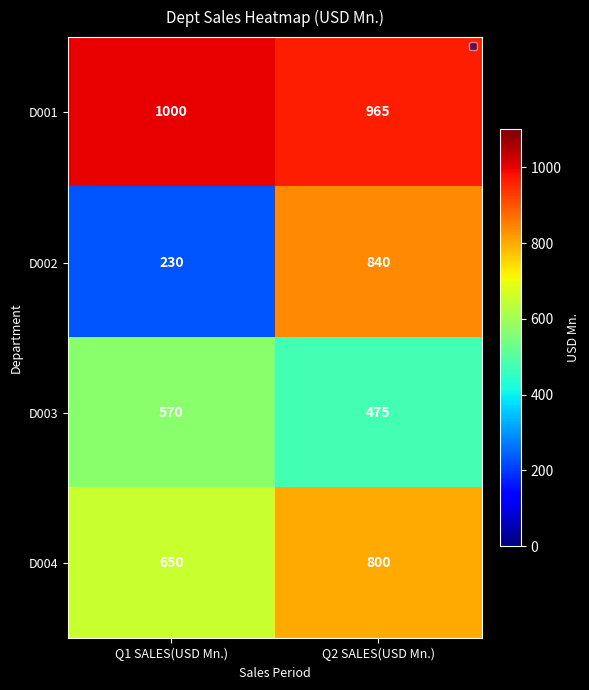

Reading right to left, list all the values displayed in this chart.

D001: Q2 SALES(USD Mn.)=965	Q1 SALES(USD Mn.)=1000
D002: Q2 SALES(USD Mn.)=840	Q1 SALES(USD Mn.)=230
D003: Q2 SALES(USD Mn.)=475	Q1 SALES(USD Mn.)=570
D004: Q2 SALES(USD Mn.)=800	Q1 SALES(USD Mn.)=650